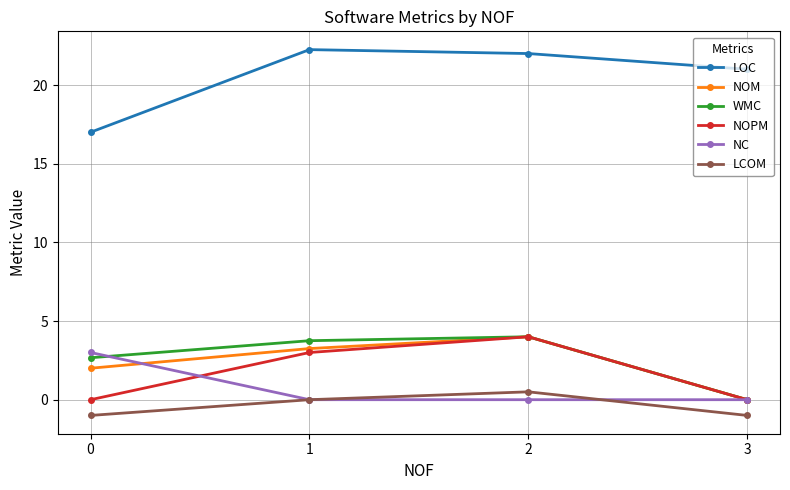

At which label does WMC reach its minimum?

3